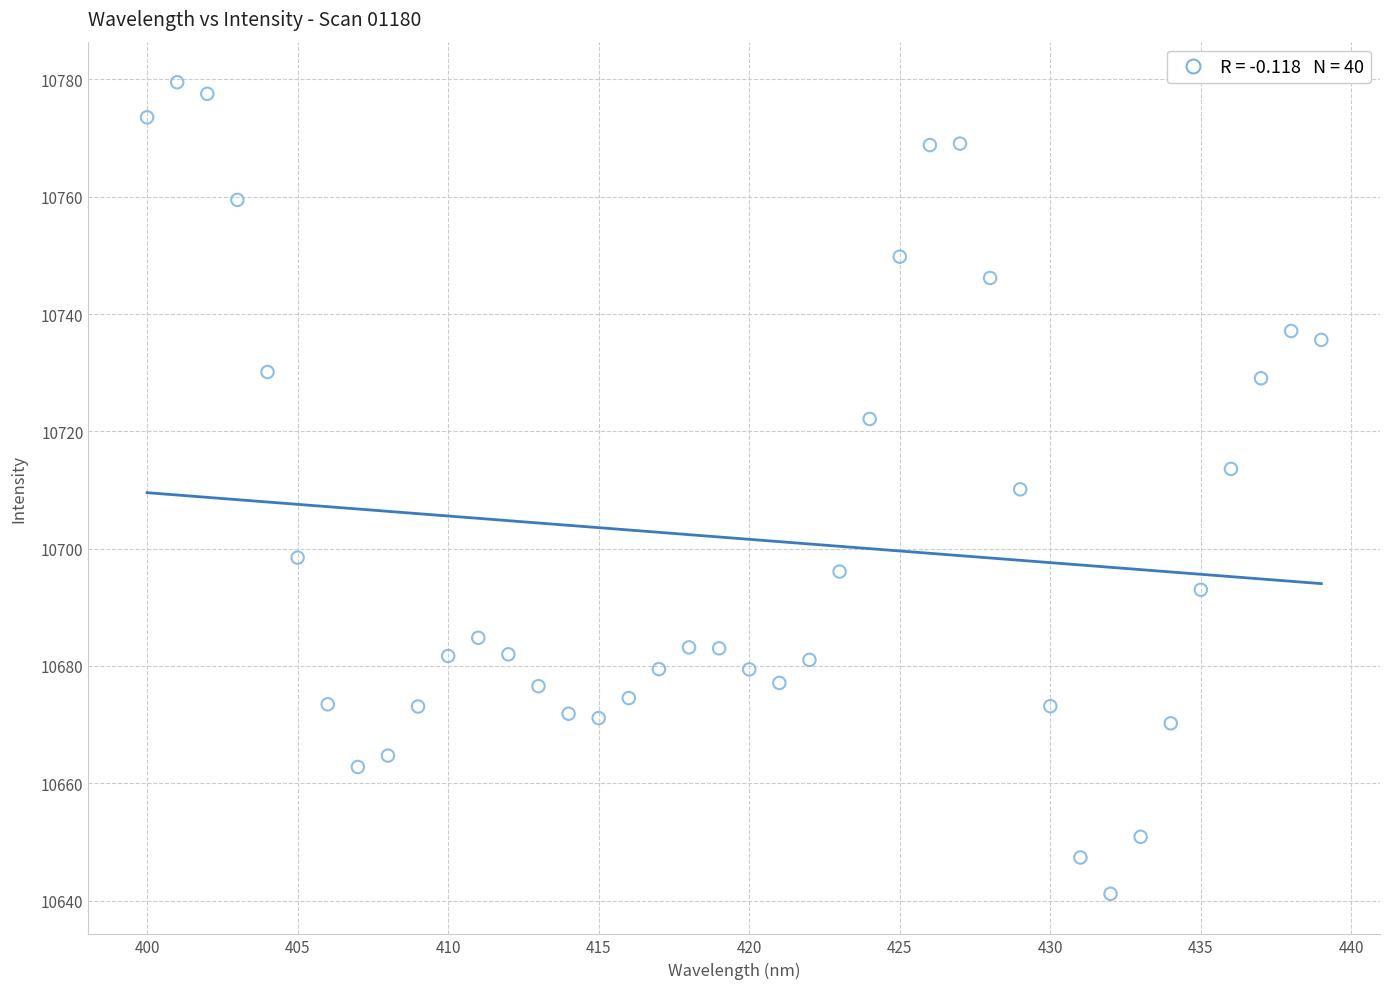

What is the range of X values (max minus min)?

39.0